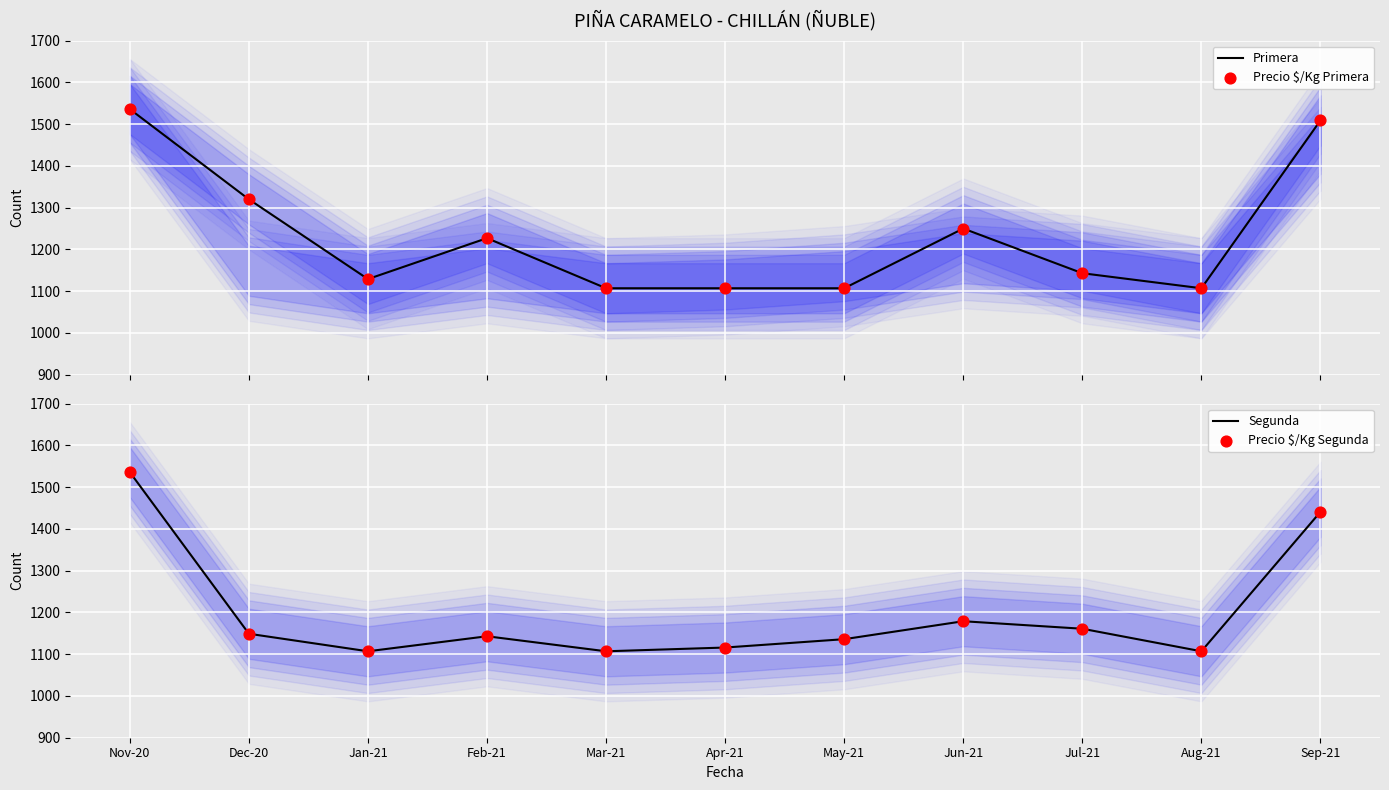

Which series has the widest spread of Y values?

Primera